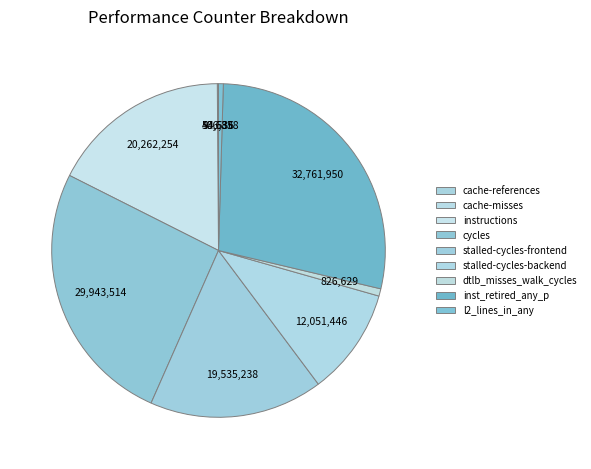

To the nearest percent, what is the combined percentage of instructions and inst_retired_any_p?

46%